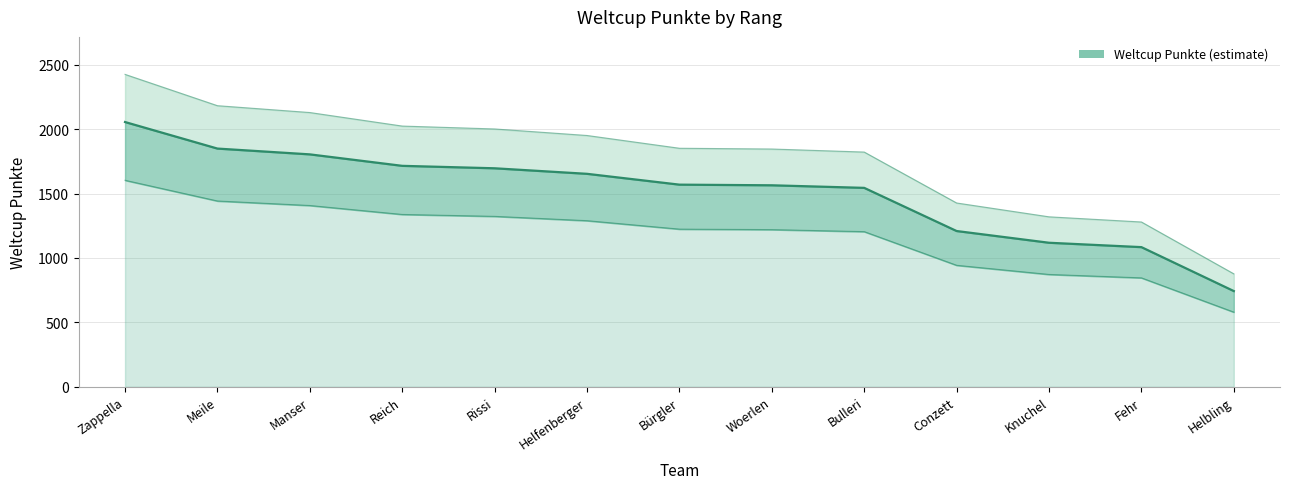

List the labels in order of value, smallest first.

Helbling, Fehr, Knuchel, Conzett, Bulleri, Woerlen, Bürgler, Helfenberger, Rissi, Reich, Manser, Meile, Zappella